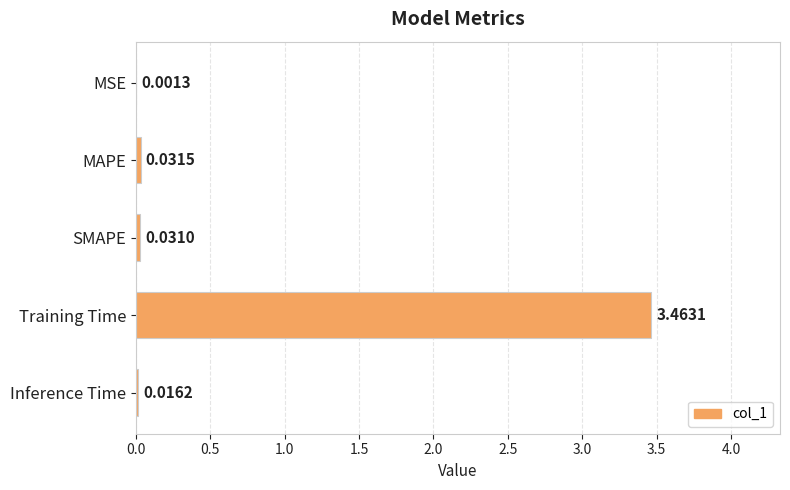

Which category has the highest value across all series?

Training Time